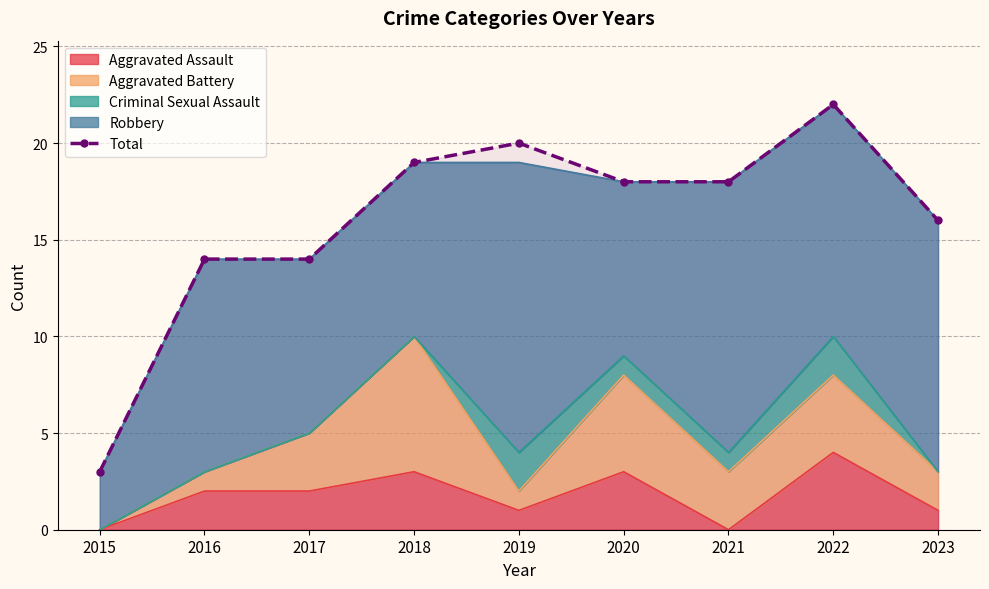

Reading left to right, extract all data points from this chart.

3	14	14	19	20	18	18	22	16